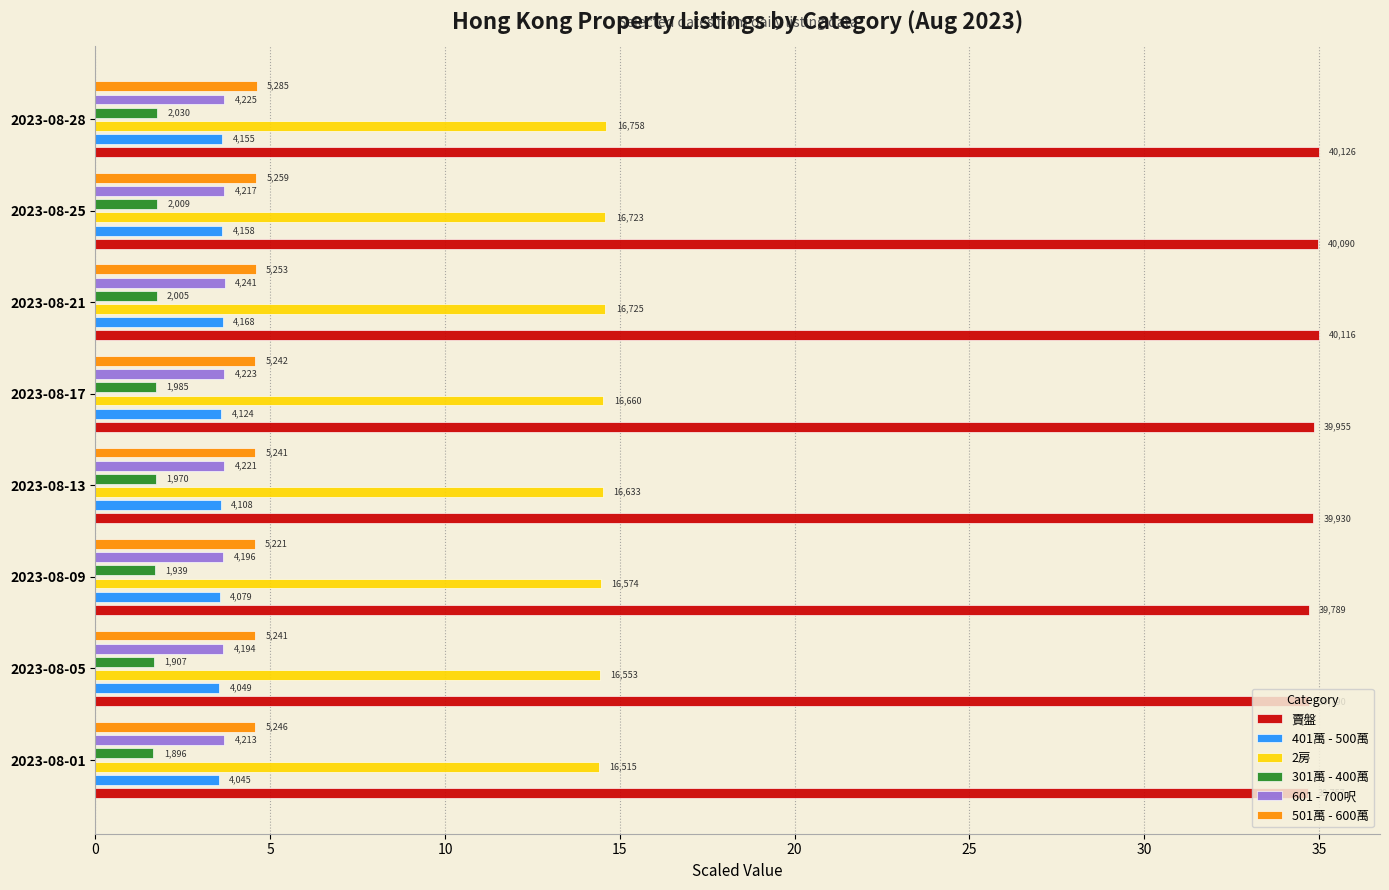

Between 2023-08-13 and 2023-08-28, which series saw the biggest shift?

賣盤